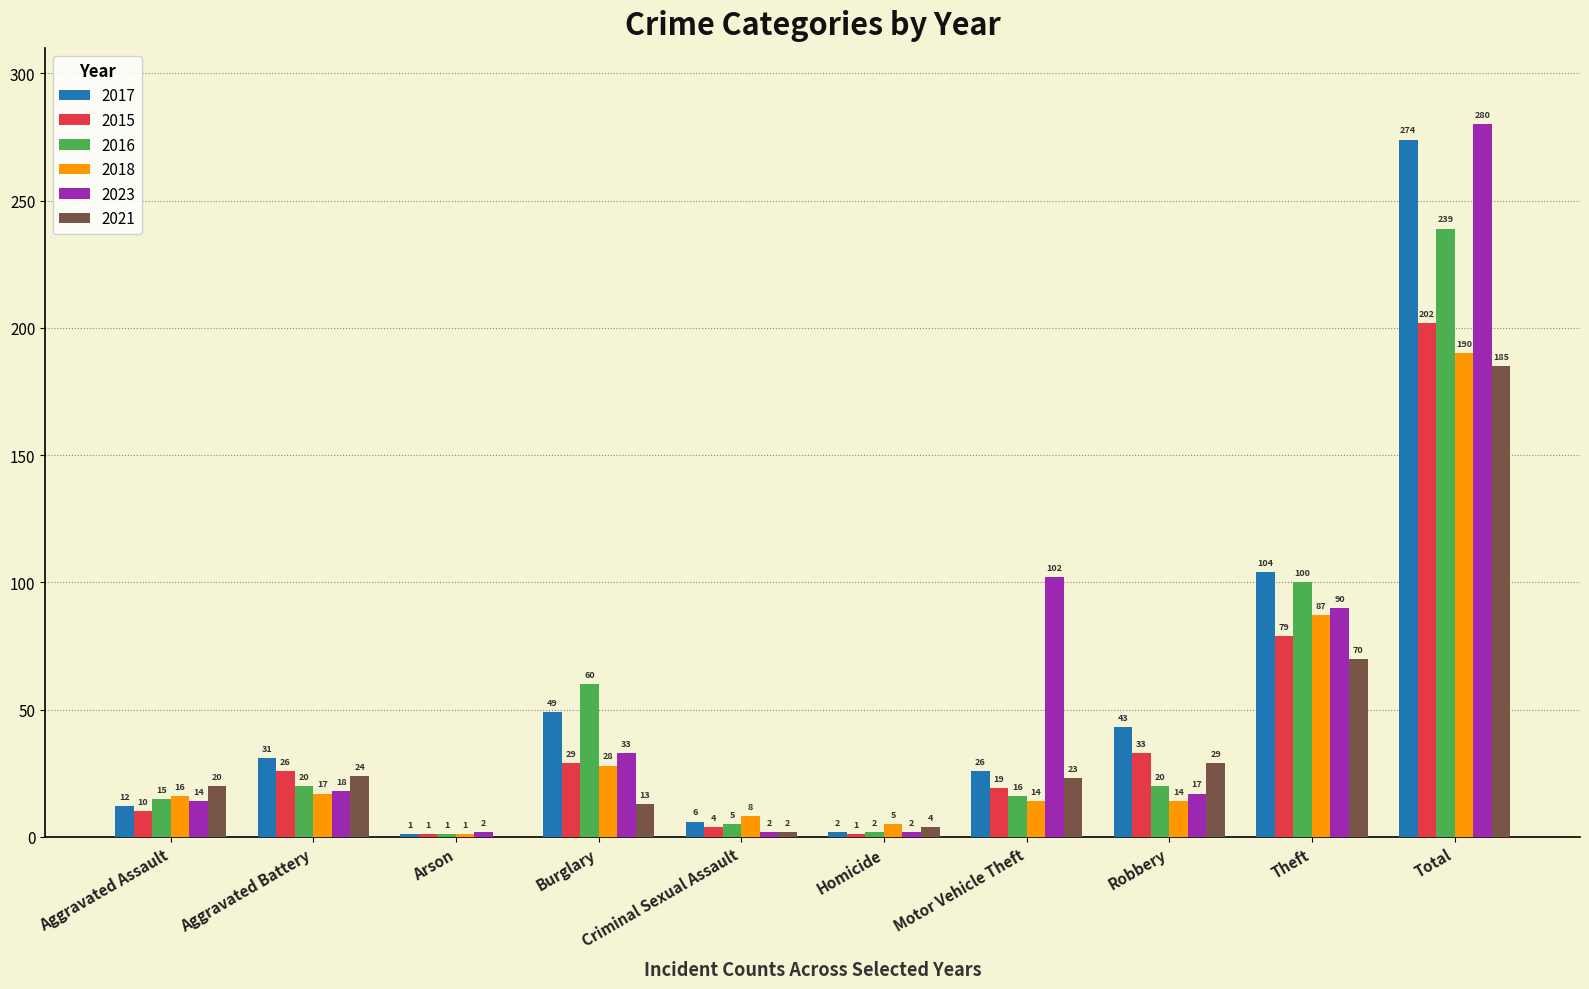

Reading left to right, transcribe all the data shown in this chart.

2017: 12	31	1	49	6	2	26	43	104	274
2015: 10	26	1	29	4	1	19	33	79	202
2016: 15	20	1	60	5	2	16	20	100	239
2018: 16	17	1	28	8	5	14	14	87	190
2023: 14	18	2	33	2	2	102	17	90	280
2021: 20	24	0	13	2	4	23	29	70	185